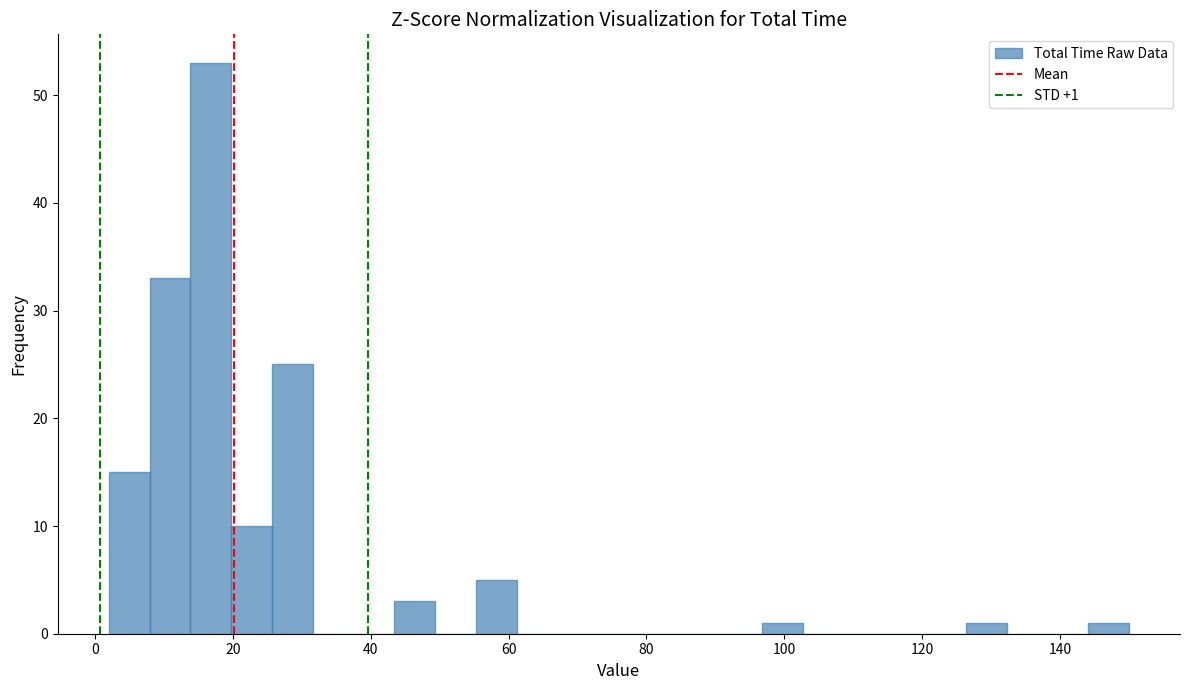

Around what value on the x-axis is the tallest bar? Give the approximate position of its centre, as read against the axis.

16